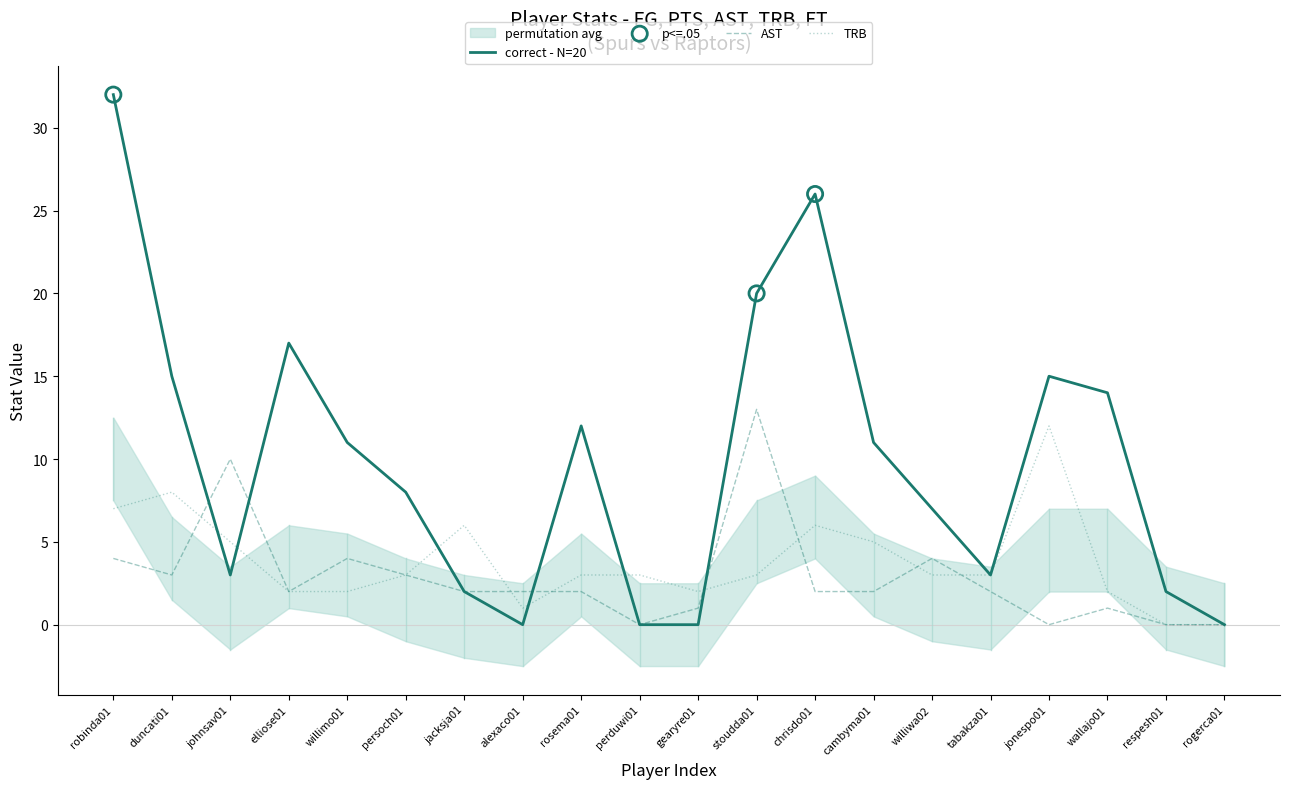

At how many categories does at least one series exceed 29?

1